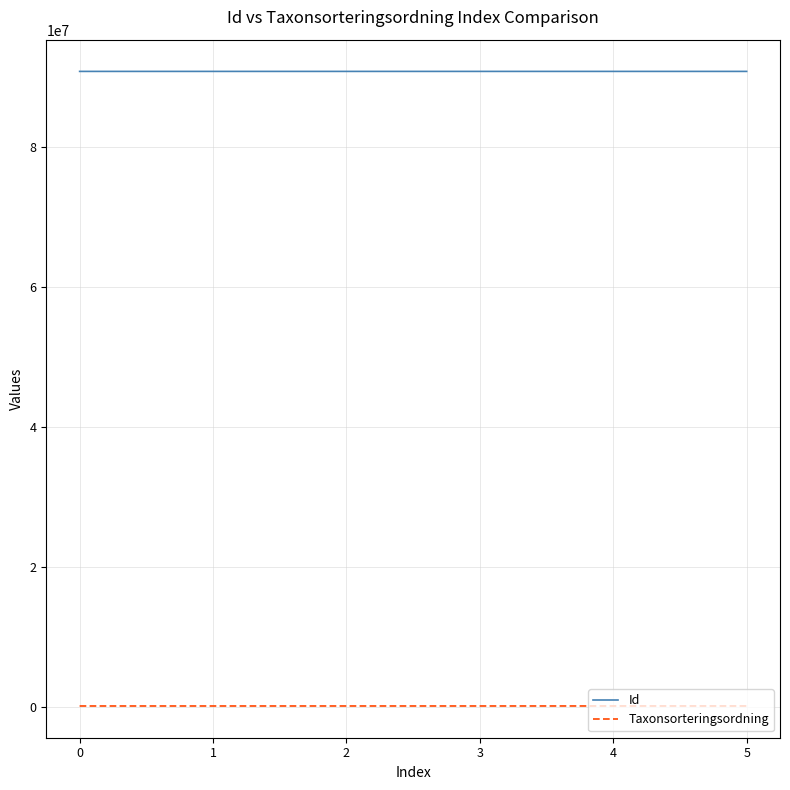

At 1, list the series in order from smallest to largest.

Taxonsorteringsordning, Id